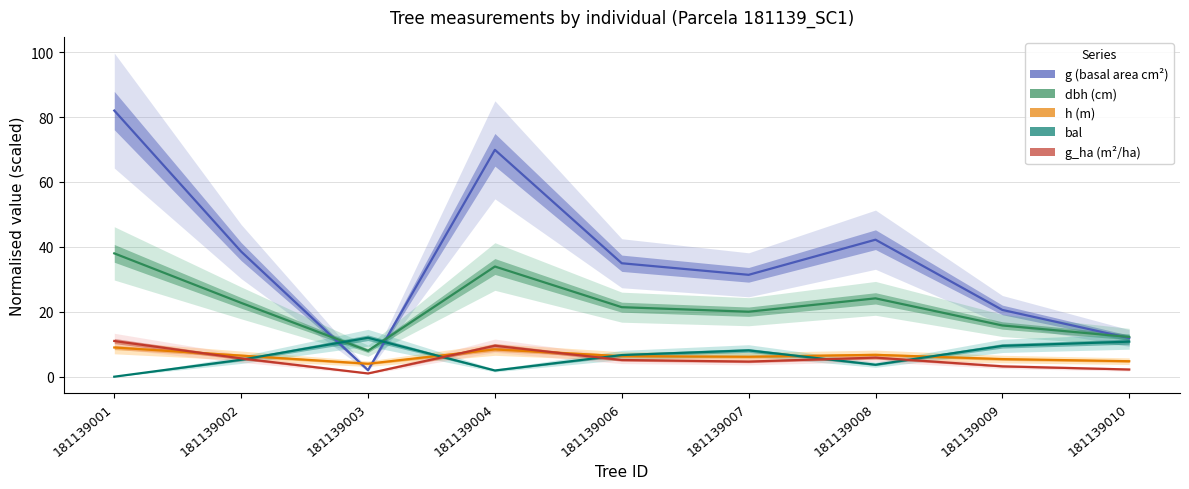

At which label is g_ha closest to 6?

181139008